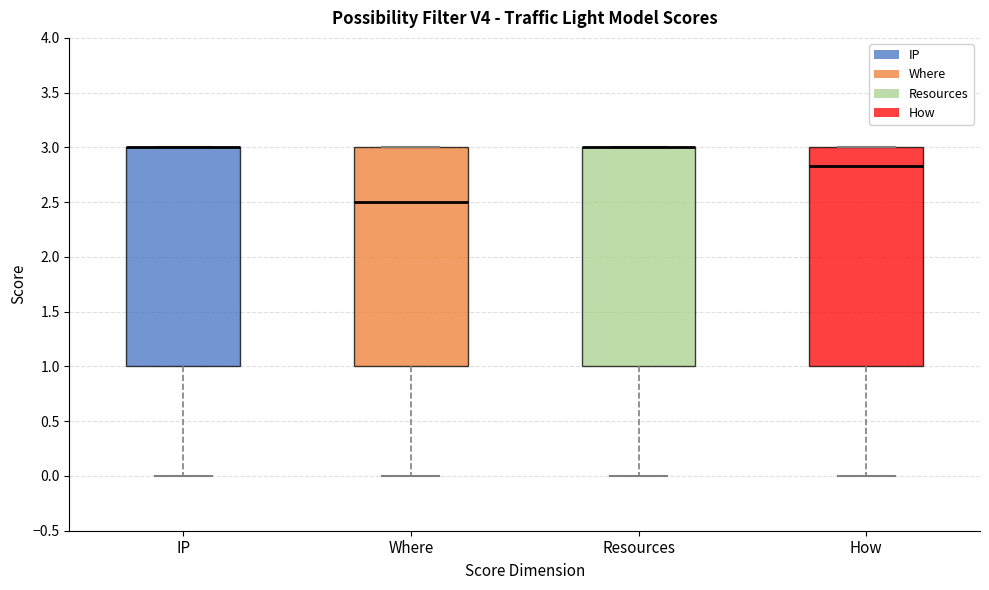

Reading left to right, transcribe this box plot: for each box, give where its median line is, the range the box spans, and where its two whiskers end, as read against the y-axis. The values are not printed on the chart, so give them approximately, as read against the axis.

IP: median 3.00 (drawn on the box's upper edge), box 1.00 to 3.00, whiskers 0.00 to 3.00
Where: median 2.50, box 1.00 to 3.00, whiskers 0.00 to 3.00
Resources: median 3.00 (drawn on the box's upper edge), box 1.00 to 3.00, whiskers 0.00 to 3.00
How: median 2.85, box 1.00 to 3.00, whiskers 0.00 to 3.00